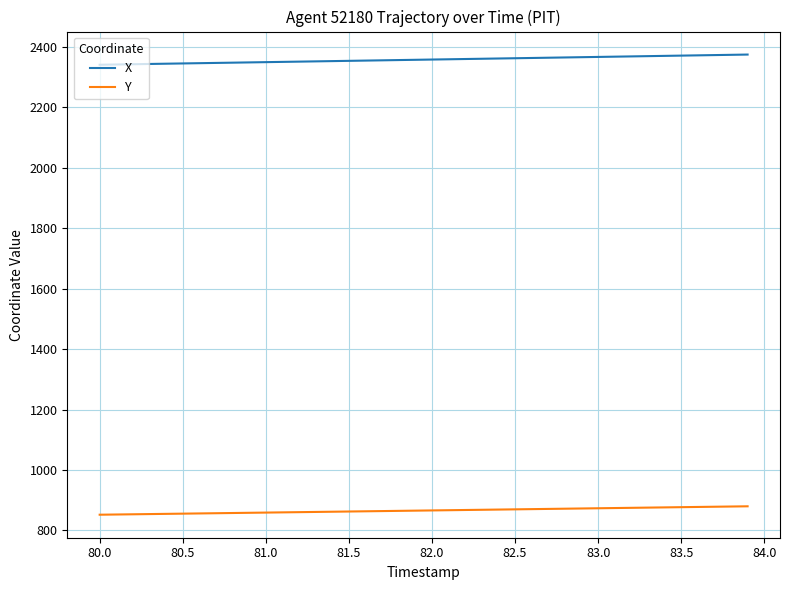

How many categories are shown in the chart?

40